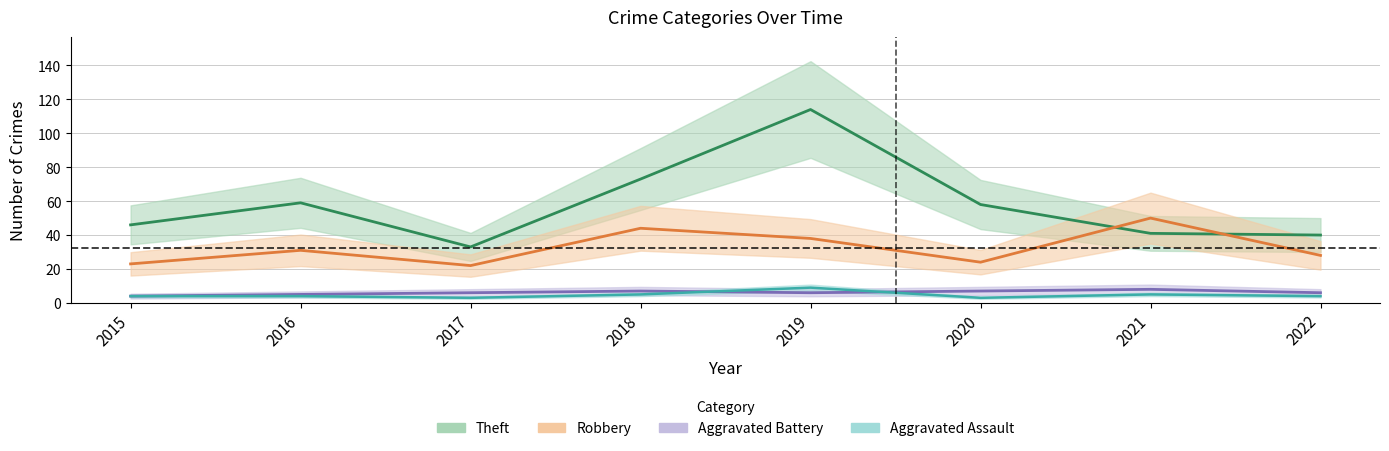

True or false: Aggravated Assault and Aggravated Battery cross at least once.

True